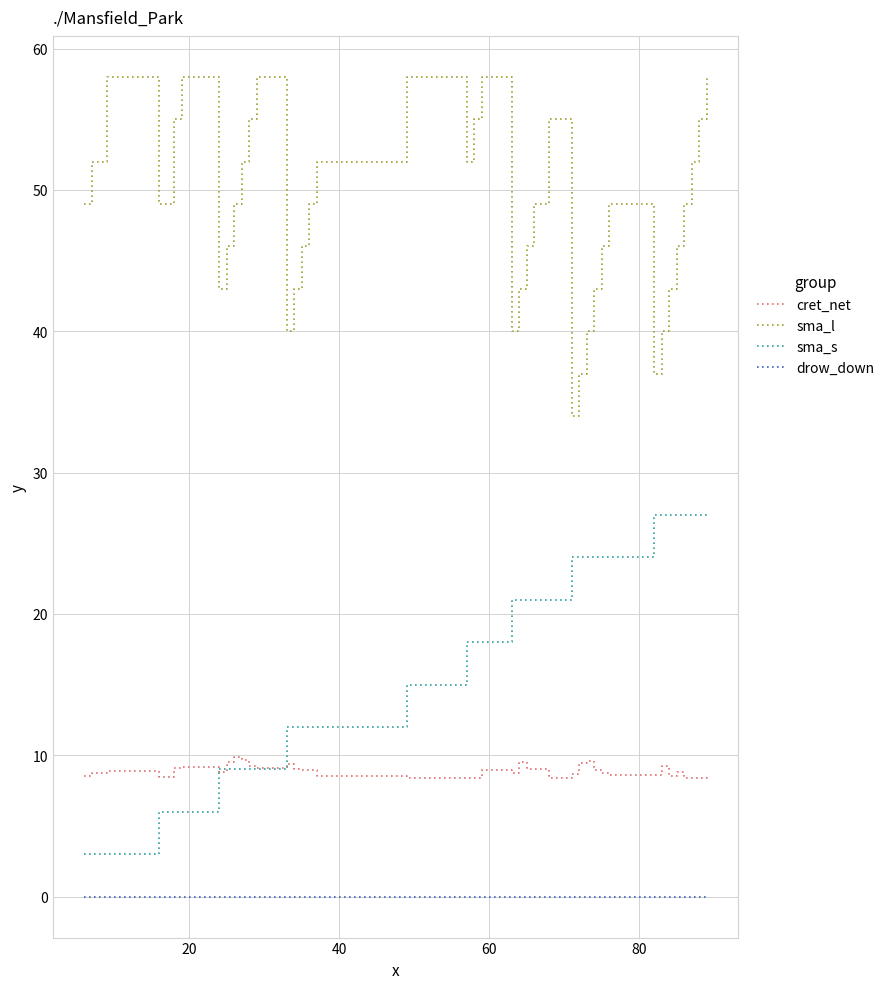

Is this an area chart (filled region under the line)?

No